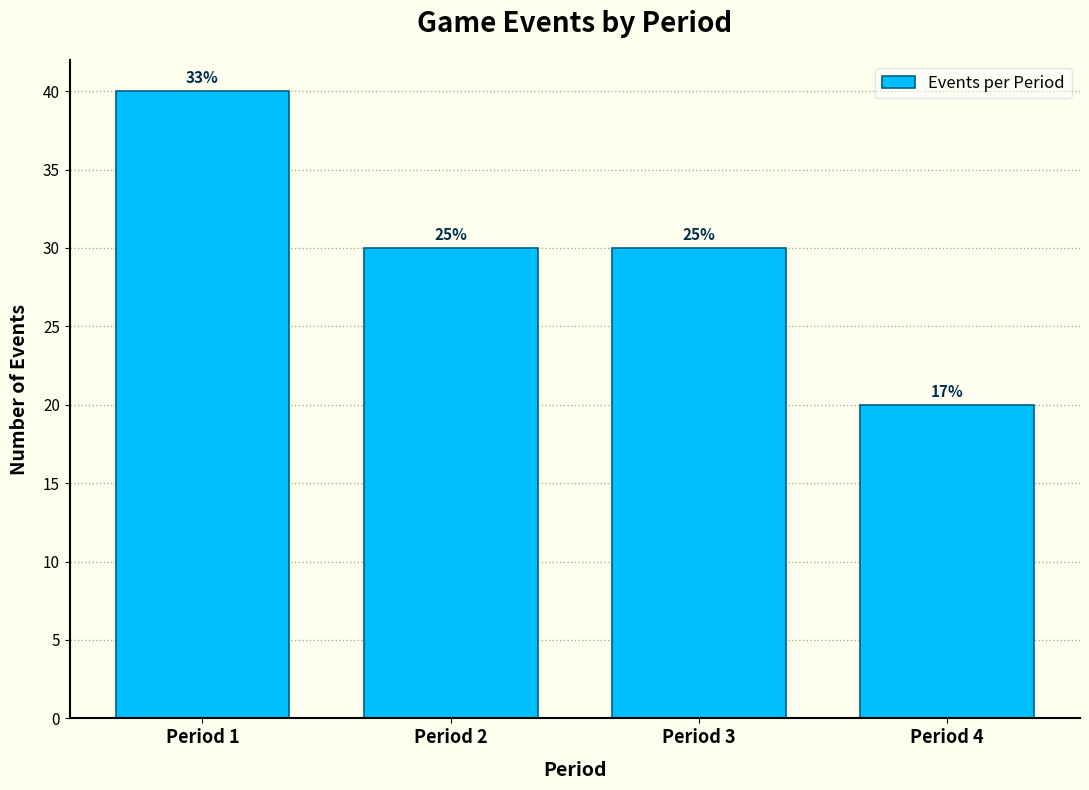

Does the chart contain any negative values?

No